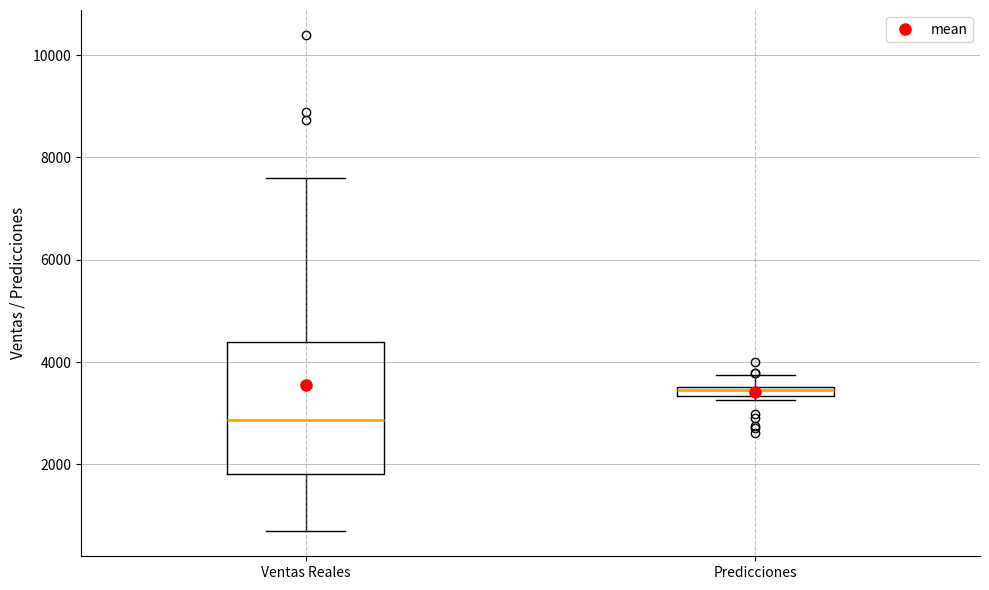

Which box's median line is the lowest?

Ventas Reales